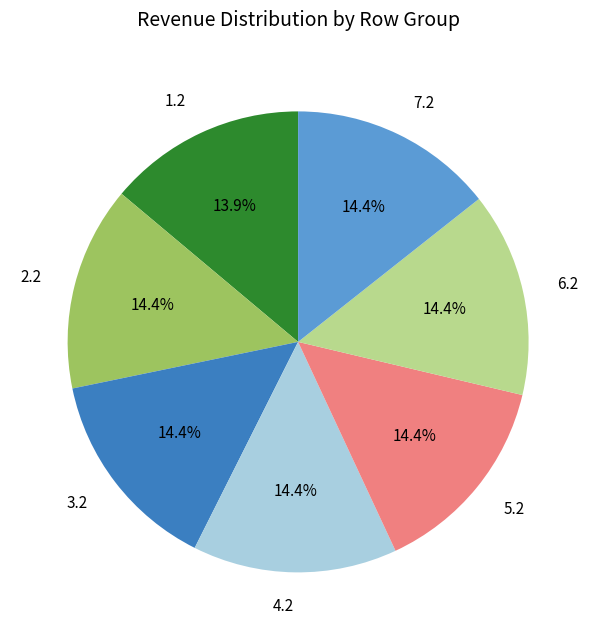

Is there a majority slice in this chart?

No